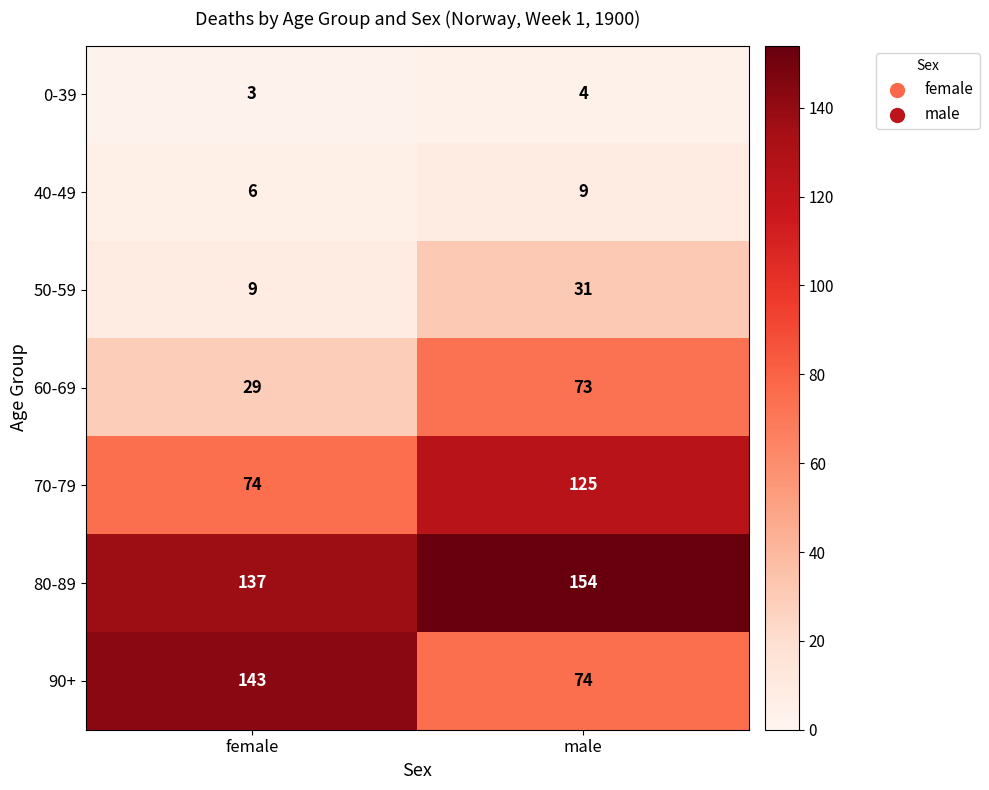

At which category is the sum across all series the highest?

male